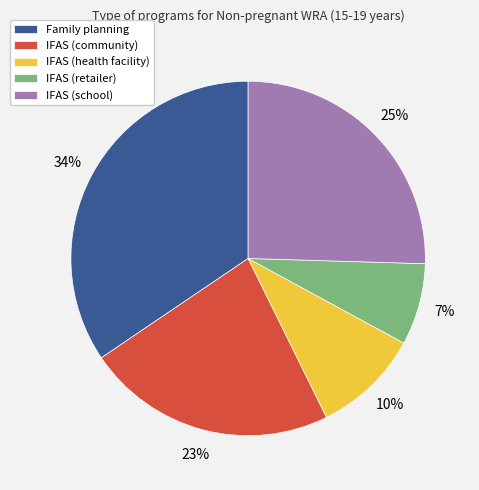

Does any single category account for the majority?

No